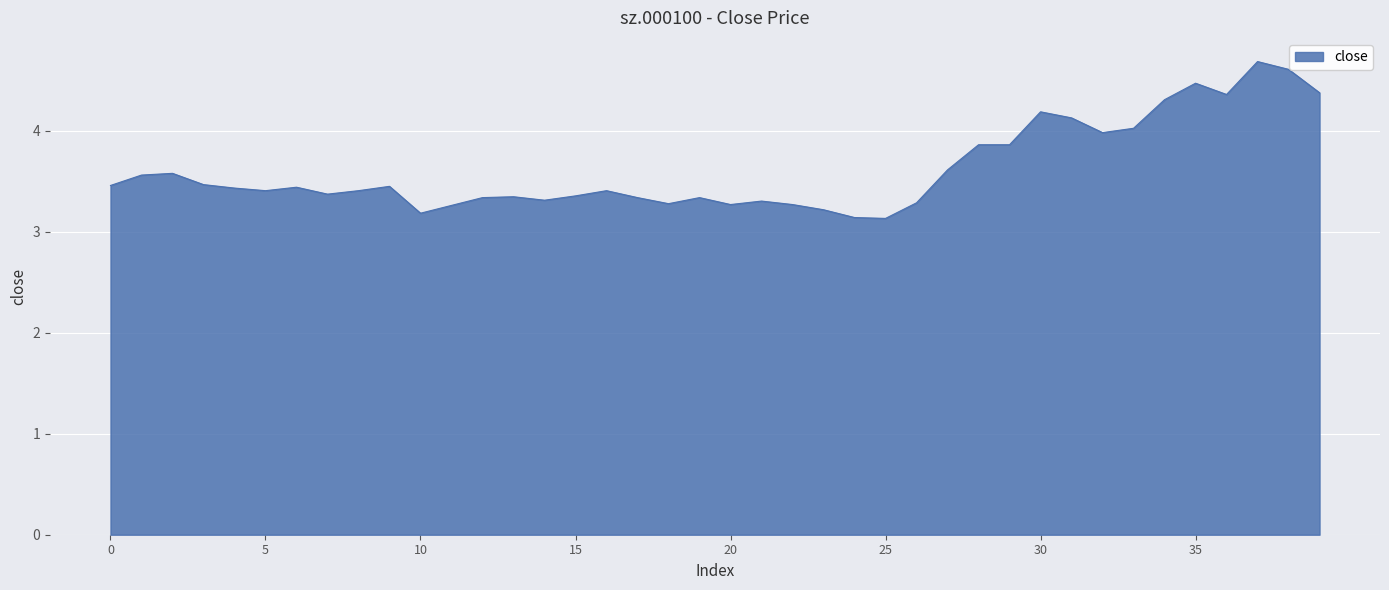

What is the difference between the maximum and minimum values?

1.6